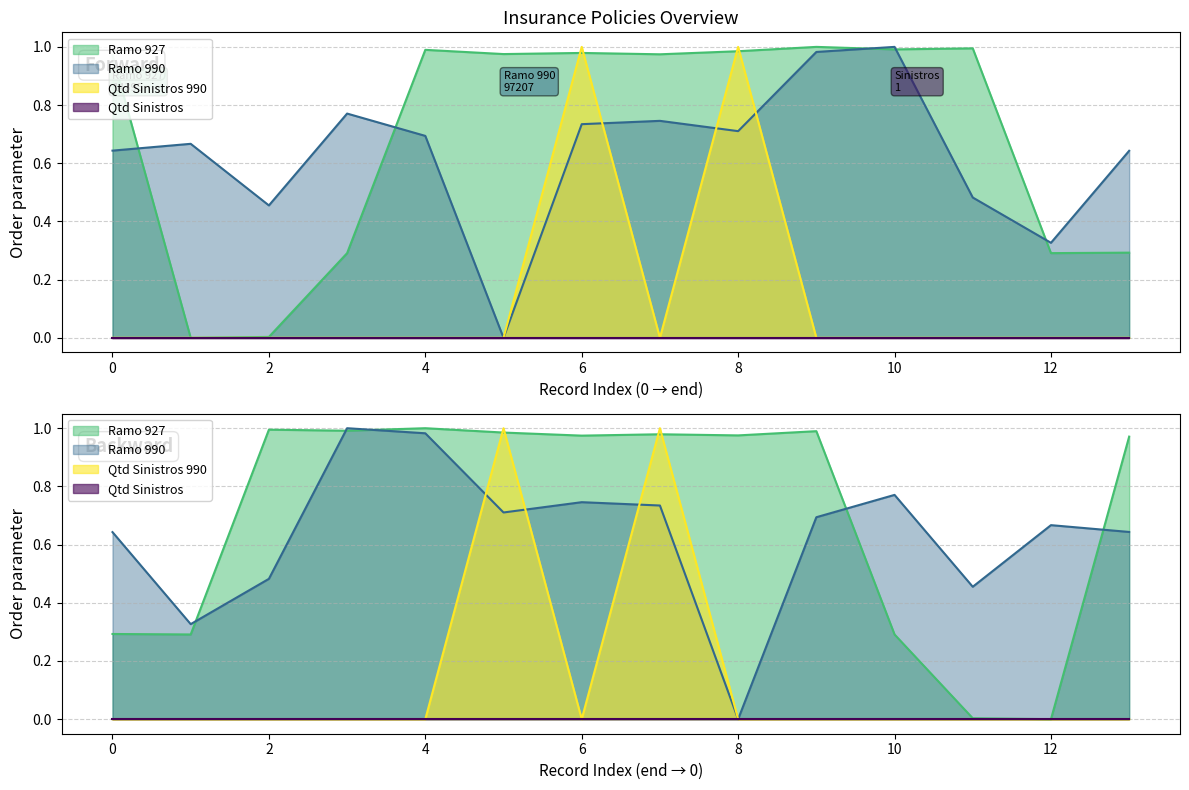

The value of Ramo 990 at 12 is 0.4. True or false?

False